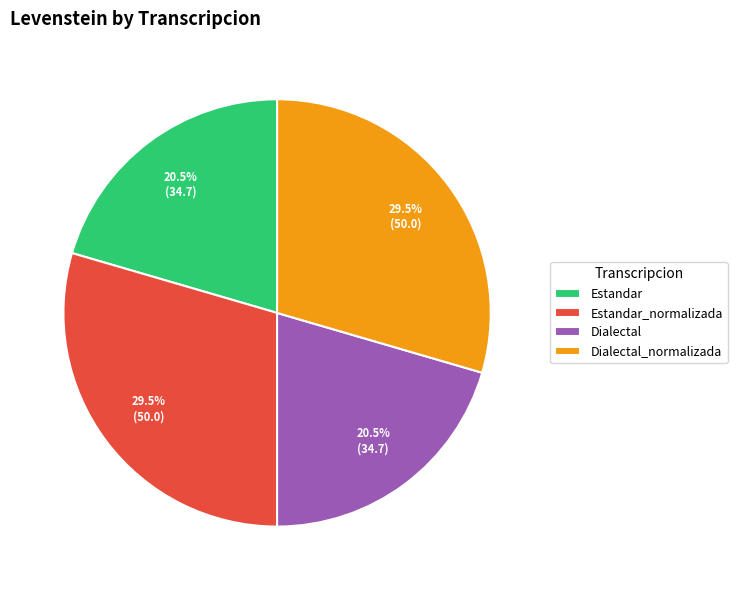

Does Dialectal account for over 50% of the chart?

No